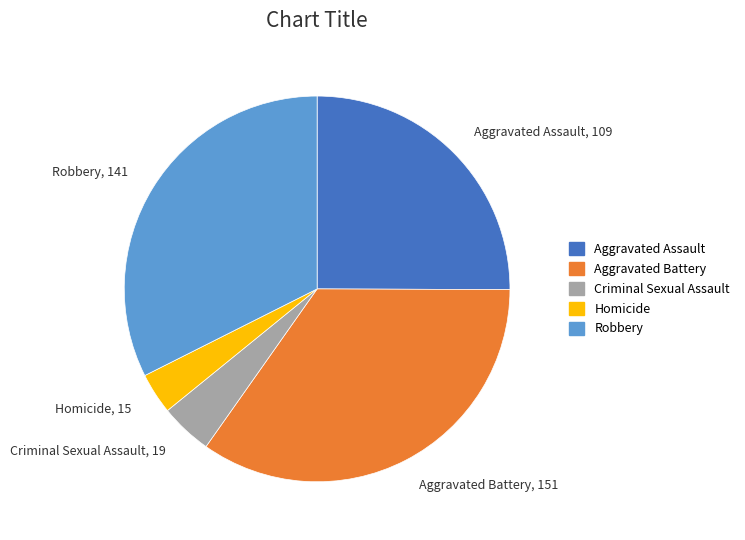

What is the ratio of the value at Criminal Sexual Assault to the value at Aggravated Assault?

0.2